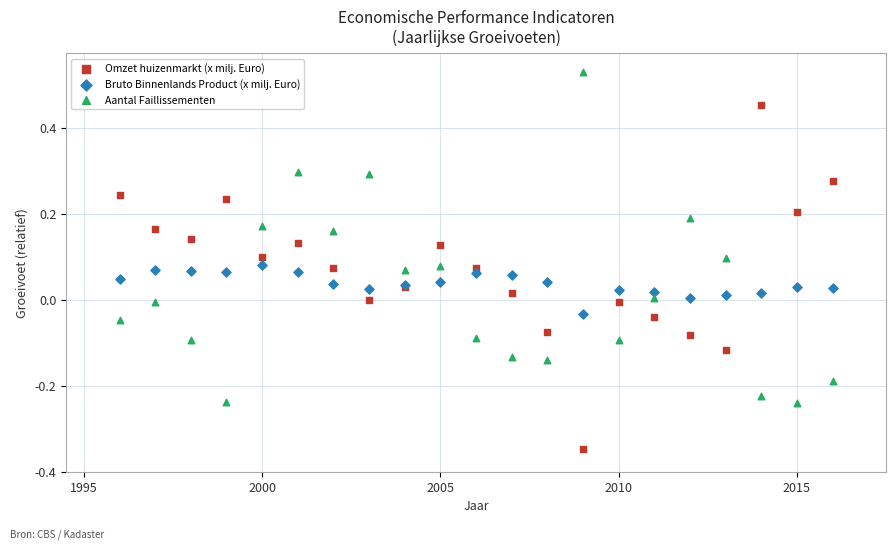

Which series reaches the minimum Y coordinate?

Omzet huizenmarkt (x milj. Euro)